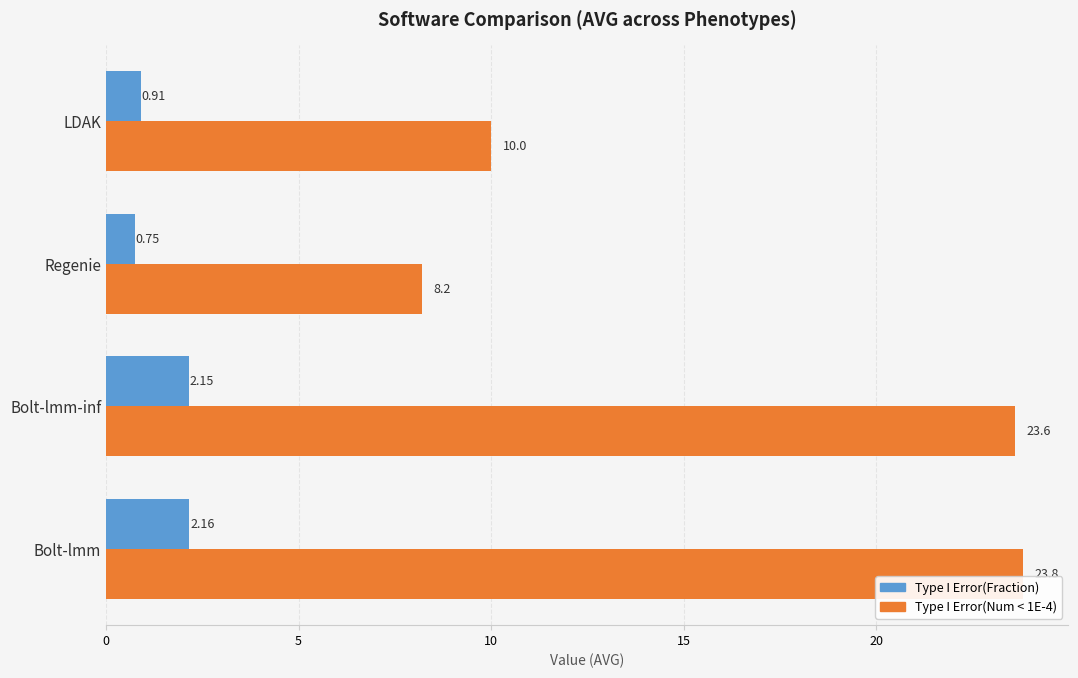

What is the difference between the maximum and minimum values in the Type I Error(Num < 1E-4) series?

15.6